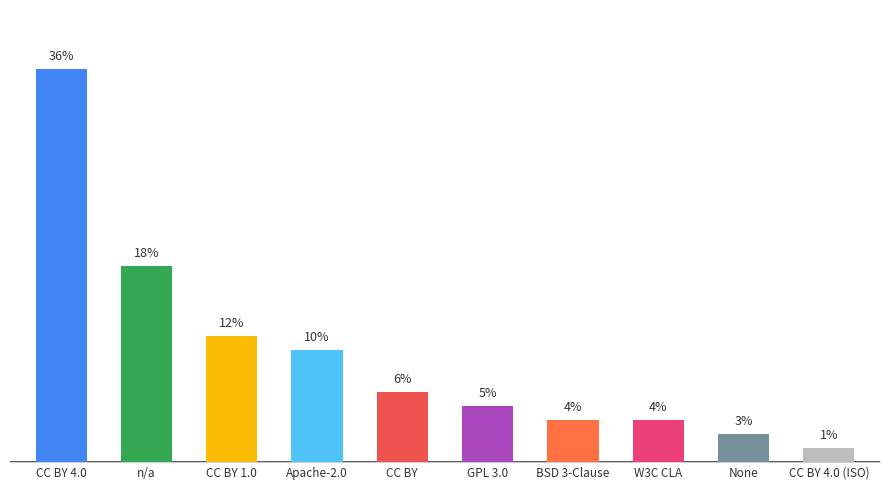

Between None and n/a, which is larger?

n/a